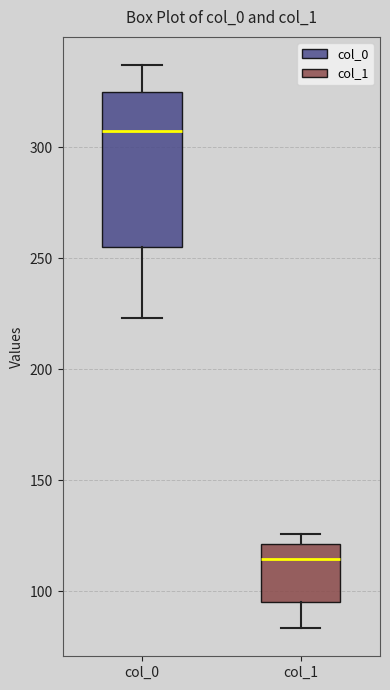

Reading left to right, read every box against the y-axis: the position of its median line, the range the box covers, and the ends of its whiskers. The values are not printed on the chart, so give them approximately, as read against the axis.

col_0: median 305, box 255 to 325, whiskers 225 to 335
col_1: median 115, box 95 to 120, whiskers 85 to 125